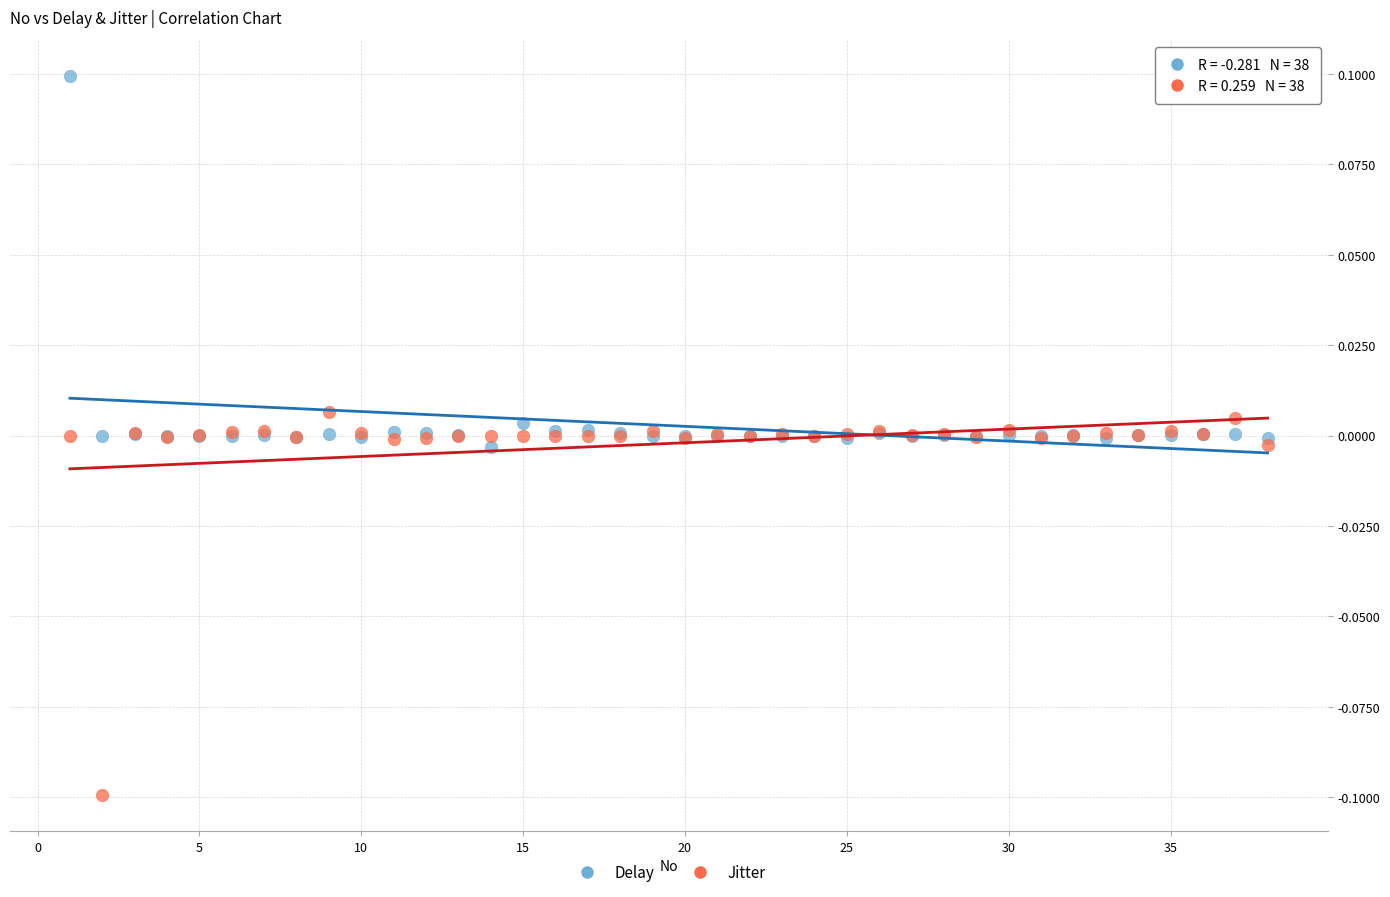

What is the X range (max minus min) for the scatter plot?

37.0